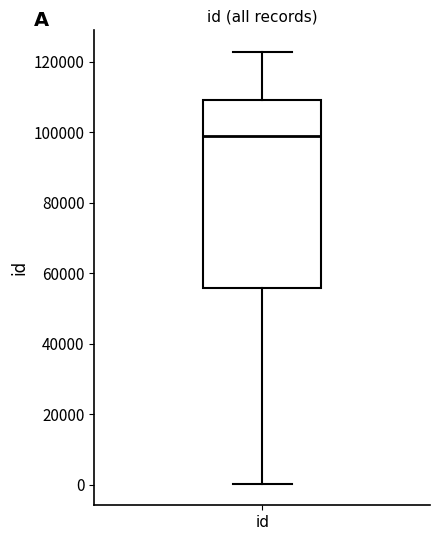

Where does the median line of the box for id sit on the y-axis? The values are not printed on the chart, so give them approximately, as read against the axis.

98000